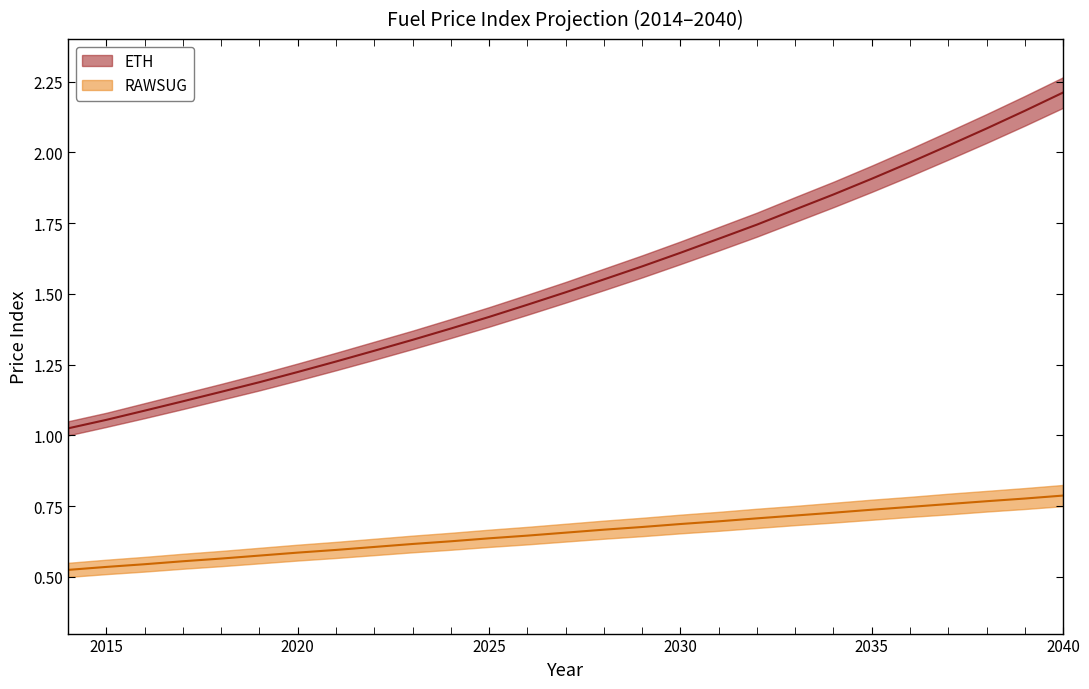

How many data points does each series have?

27